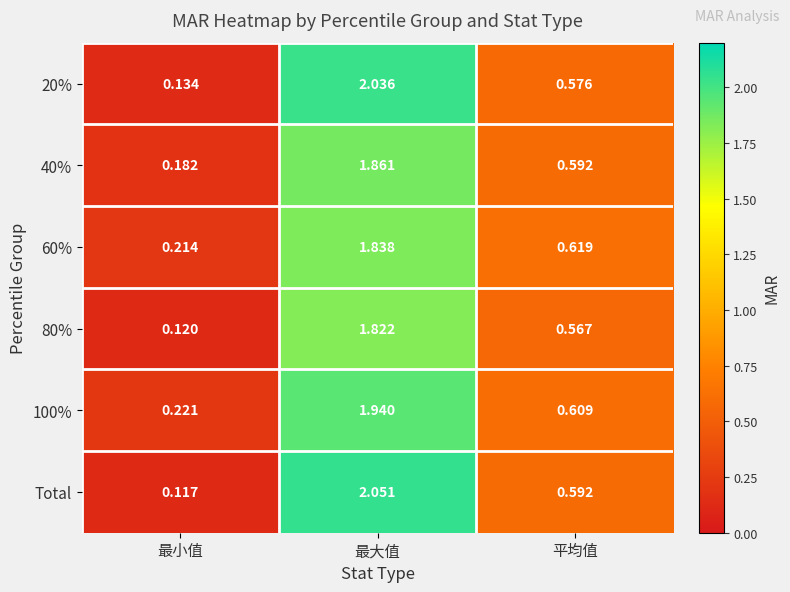

Is the value of Total at 最大值 greater than the value of 40% at 平均值?

Yes